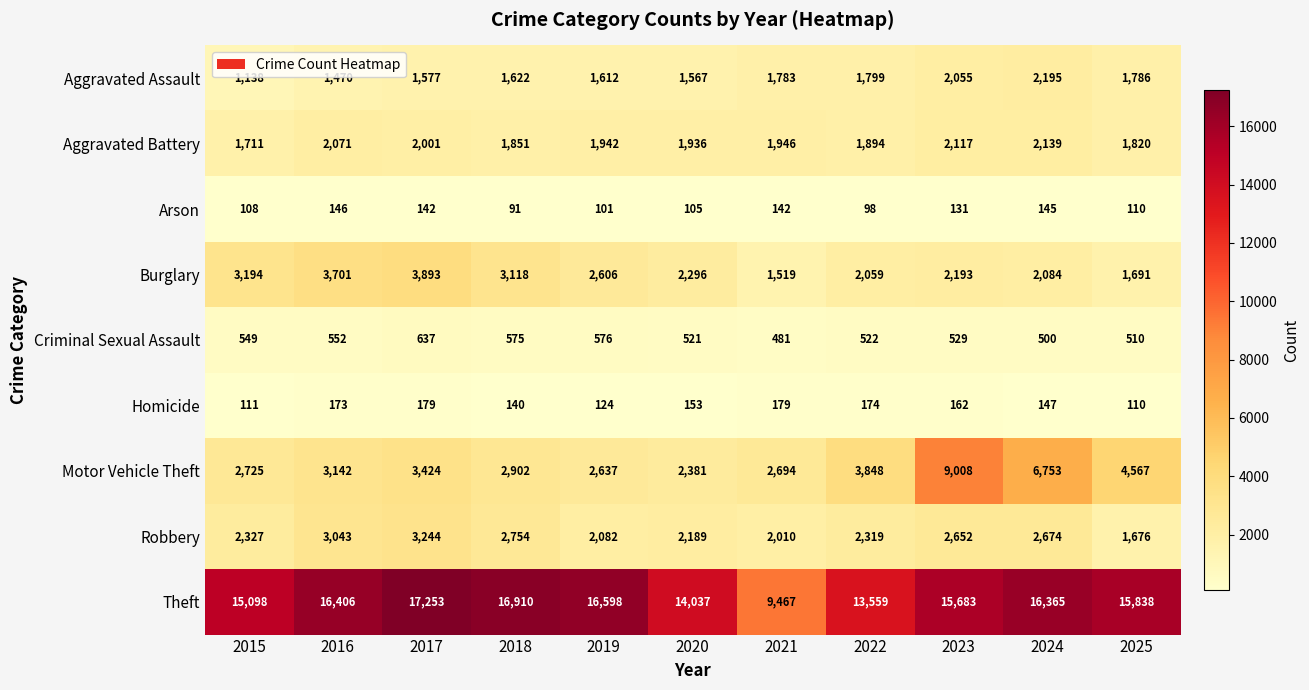

How many data points does each series have?

11